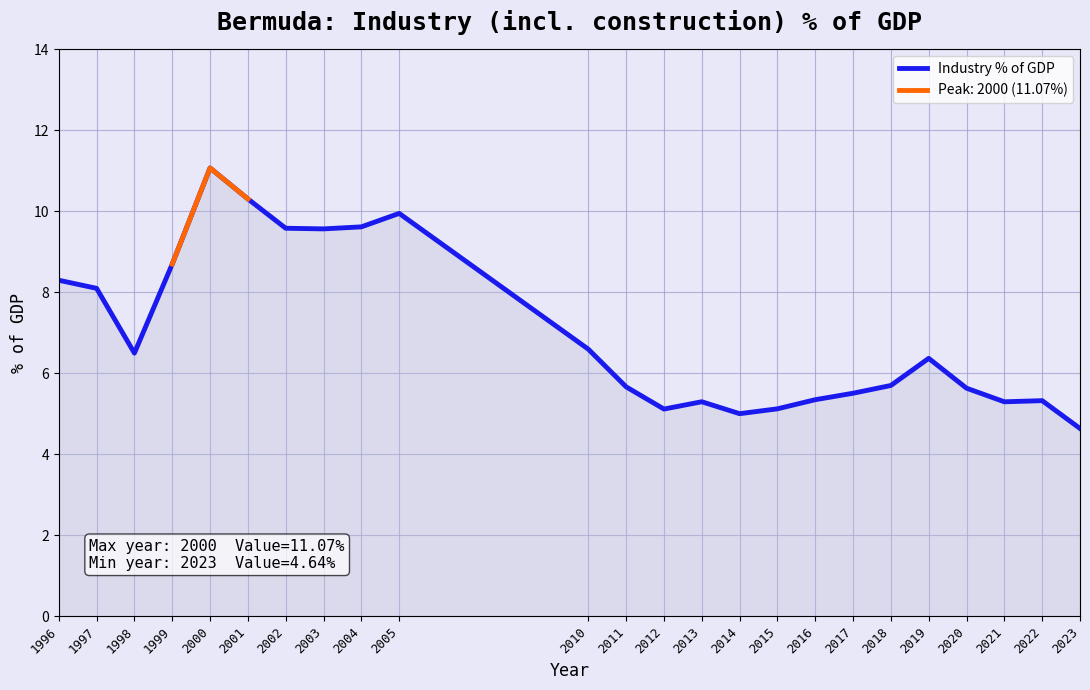

Reading left to right, extract all data points from this chart.

8.3	8.1	6.5	8.7	11.1	10.3	9.6	9.6	9.6	10.0	6.6	5.7	5.1	5.3	5.0	5.1	5.3	5.5	5.7	6.4	5.6	5.3	5.3	4.6